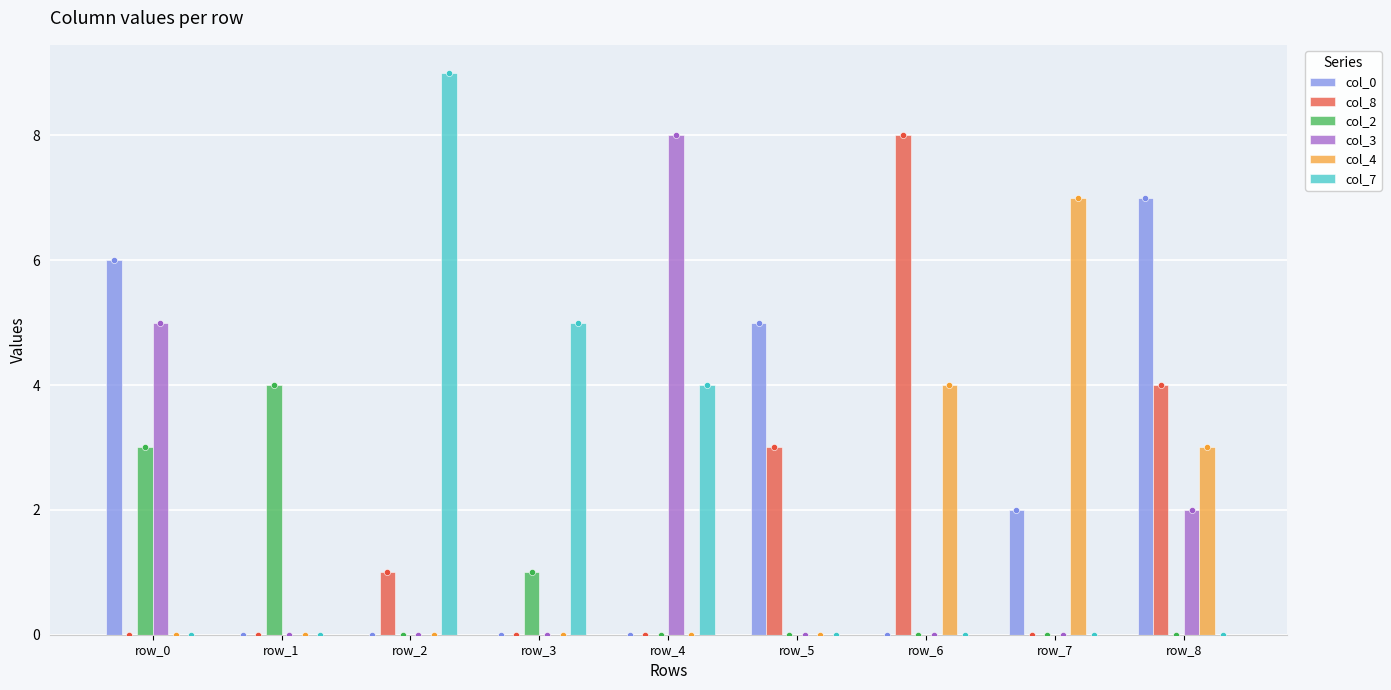

Which series contains the highest Y value?

col_7